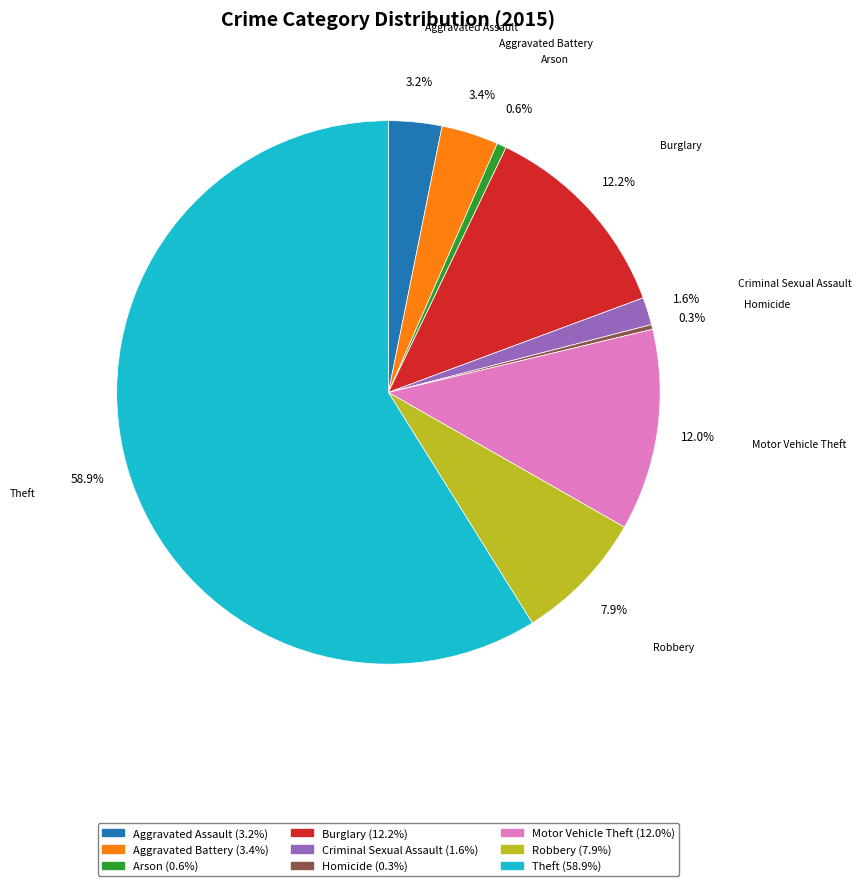

Is there any slice that represents more than half of the pie?

Yes